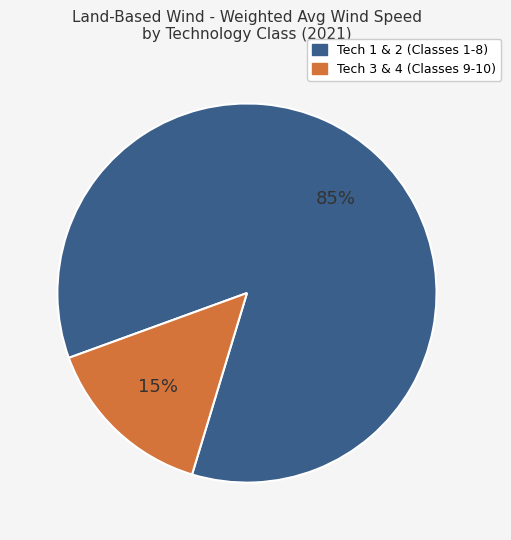

To the nearest percent, what is the difference between the largest and smallest slice percentages?

70%